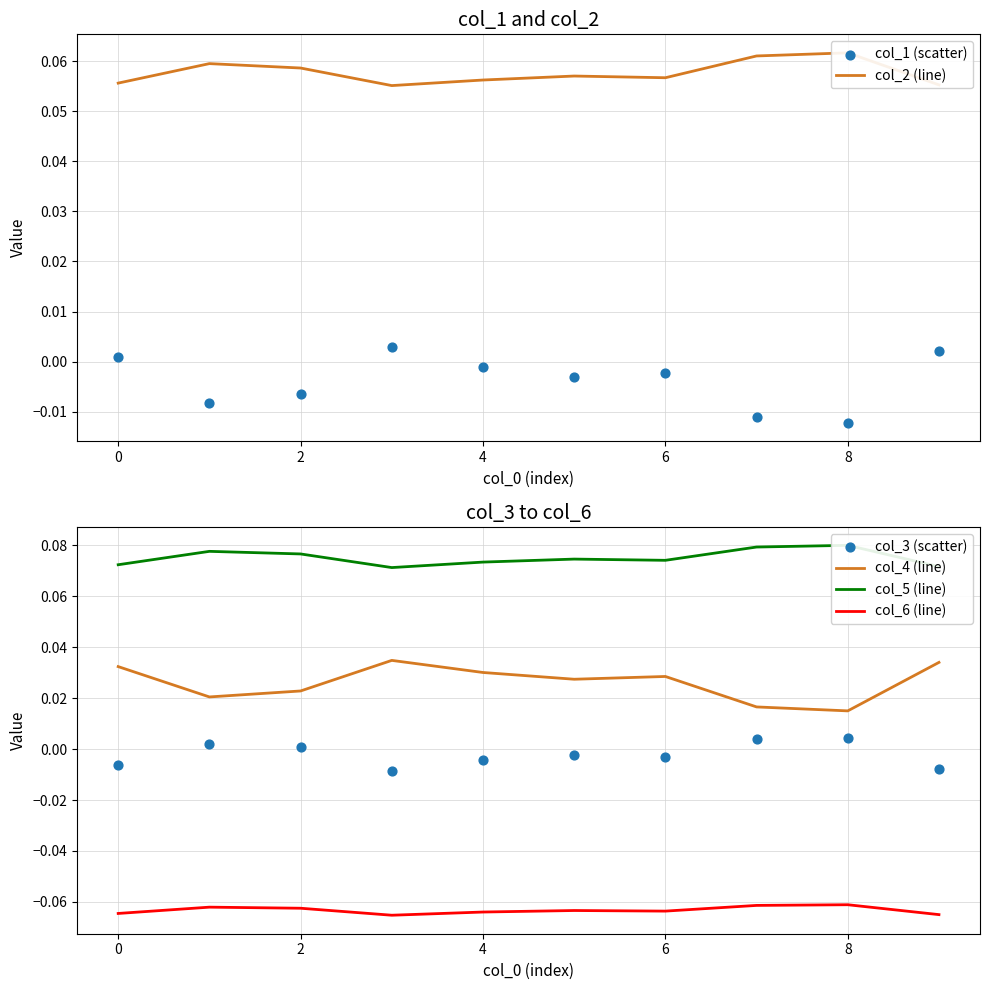

Which series reaches the minimum Y coordinate?

col_6 (line)